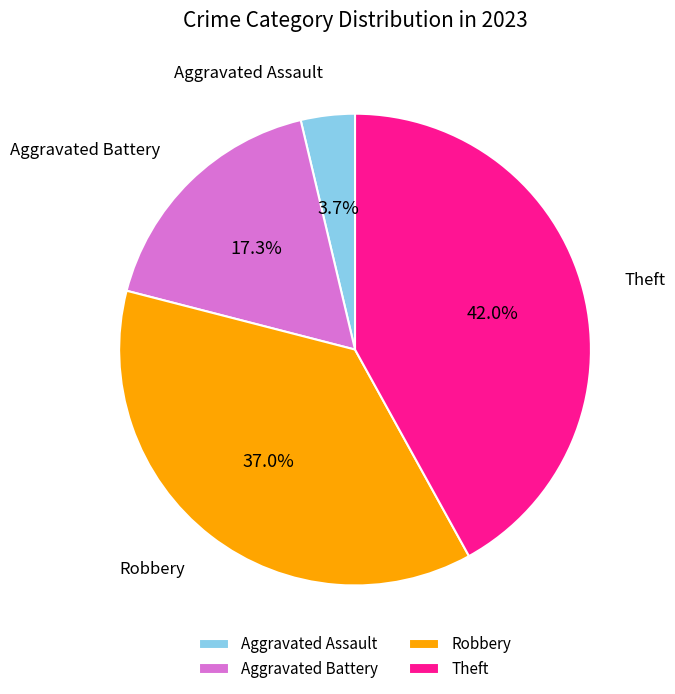

To the nearest percent, what is the combined percentage of Aggravated Assault and Robbery?

41%